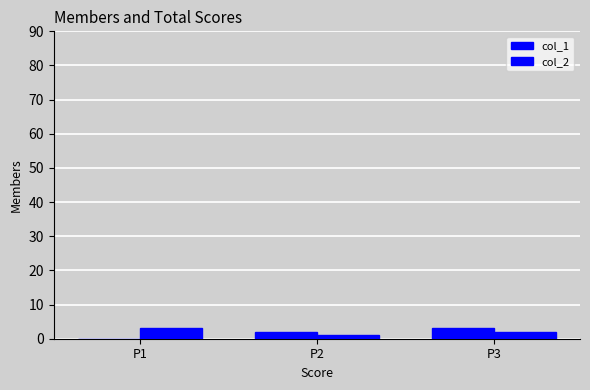

How many series are shown in this chart?

2